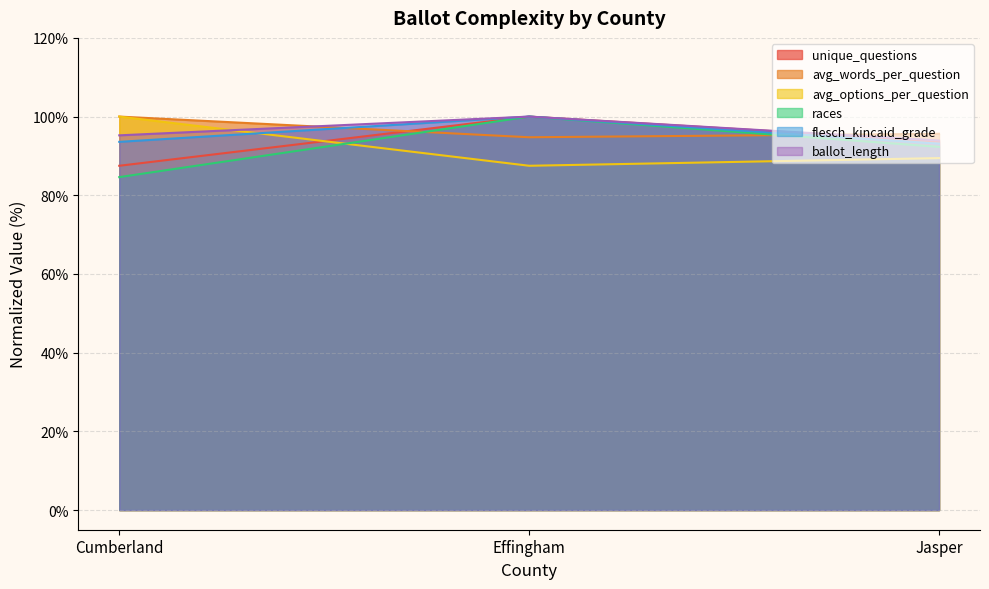

List the series in order of their peak value, highest first.

unique_questions, avg_words_per_question, avg_options_per_question, races, flesch_kincaid_grade, ballot_length